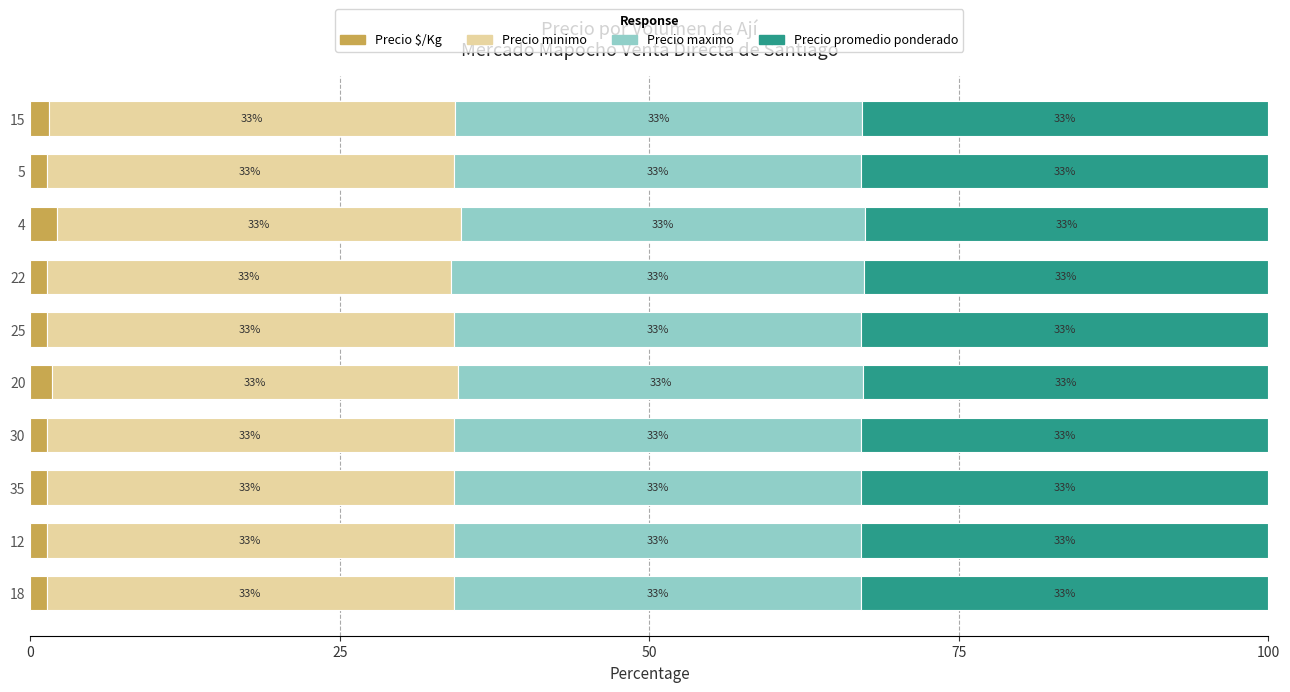

What is the total value across all series at 35?

100.0